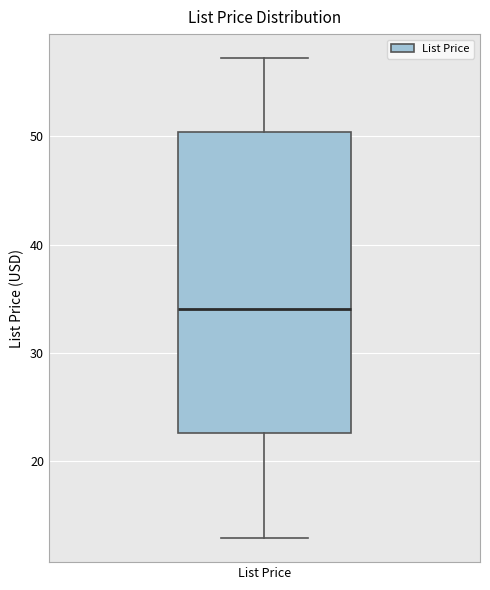

Read this box plot against the y-axis: the position of the median line, the range covered by the box, and the ends of both whiskers. The values are not printed on the chart, so give them approximately, as read against the axis.

median 34, box 23 to 50, whiskers 13 to 57